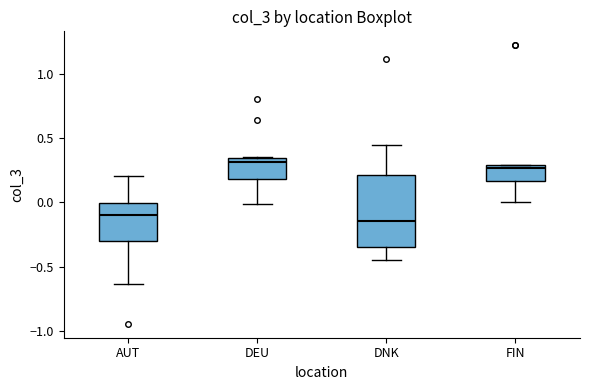

Which box is the tallest, from its lower edge to its upper edge?

DNK